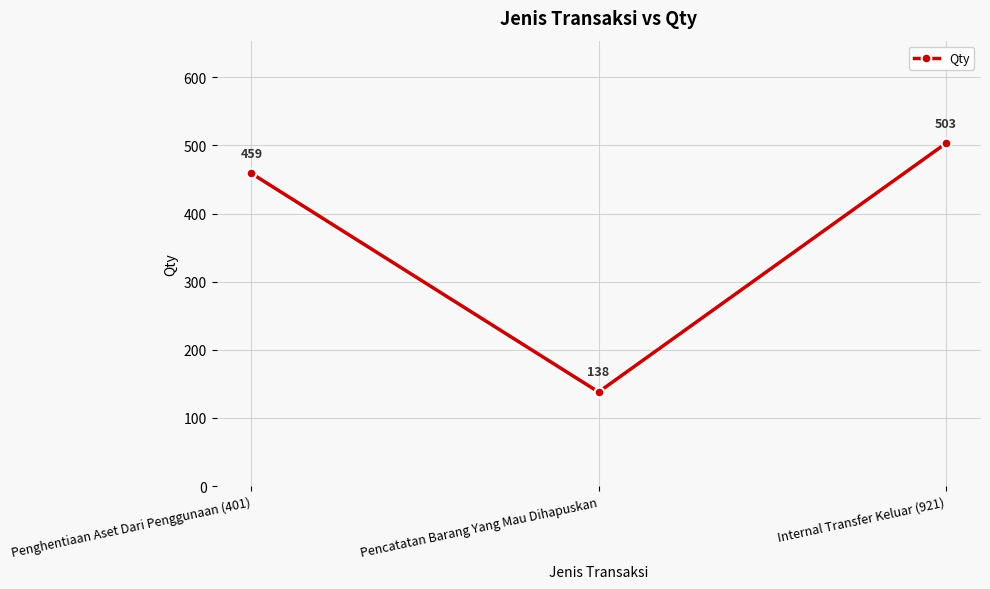

What is the ratio of the value at Penghentiaan Aset Dari Penggunaan (401) to the value at Pencatatan Barang Yang Mau Dihapuskan?

3.3